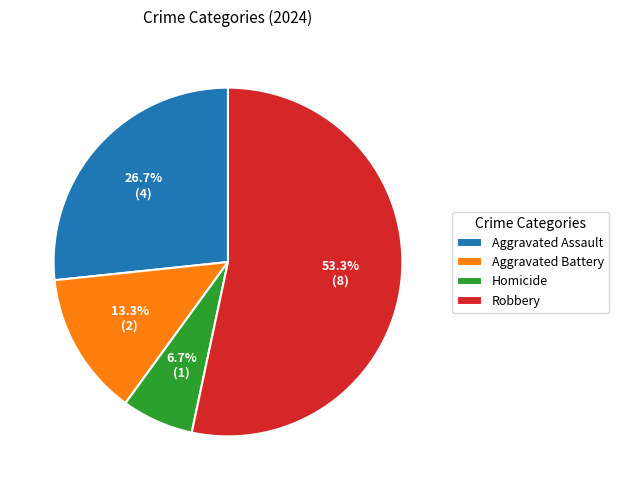

How many segments does this pie chart have?

4